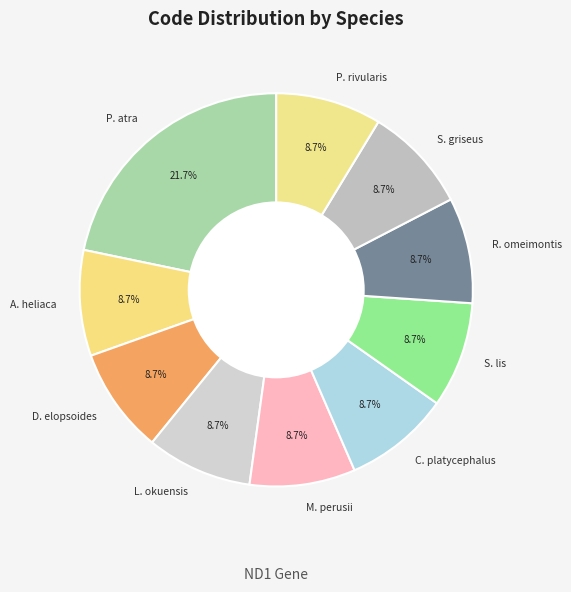

What is the largest slice in the pie chart?

P. atra